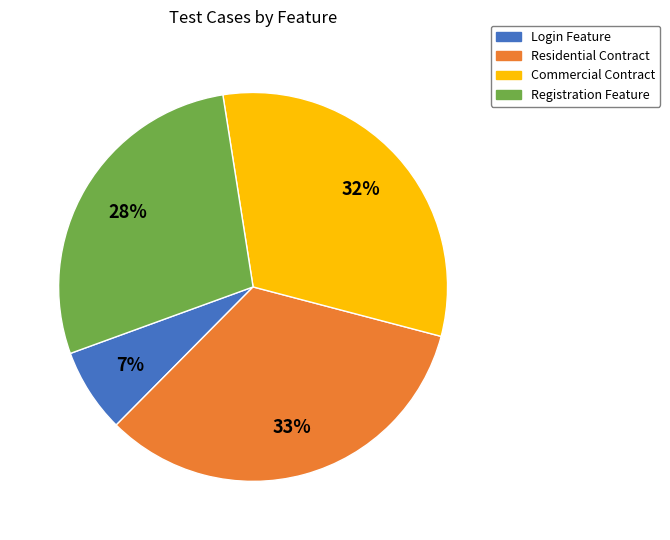

Is it true that Login Feature is 7% of the pie?

True